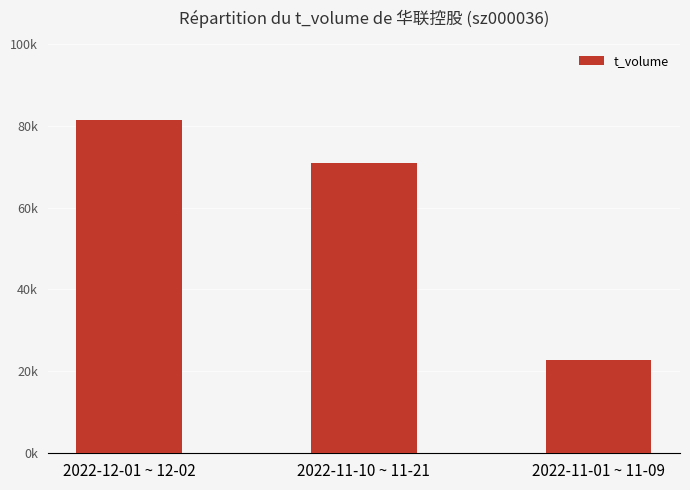

How many bars are there in total?

3